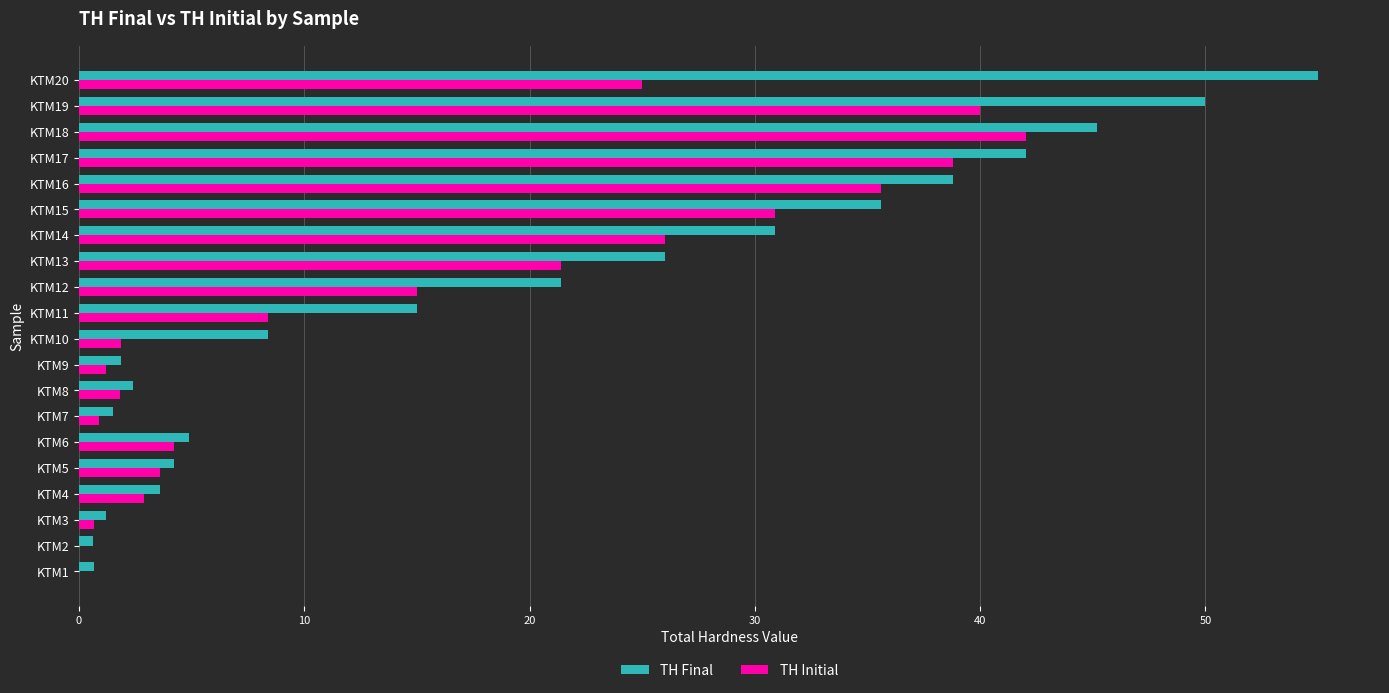

The value of TH Initial at KTM14 is 26.0. True or false?

True